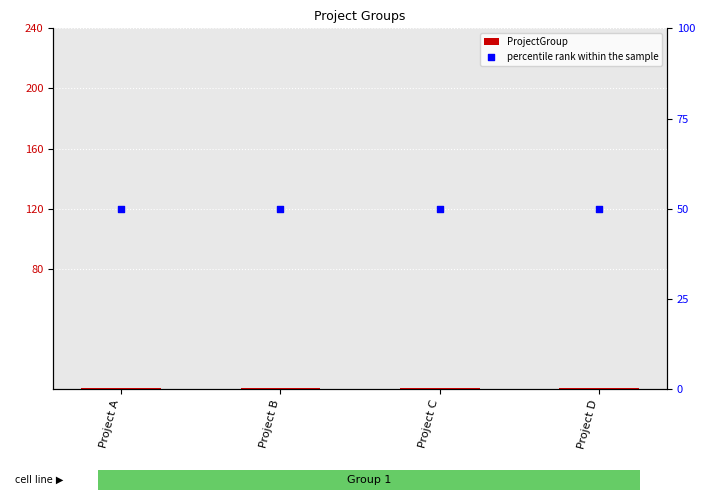

At which category is the sum across all series the highest?

Project A